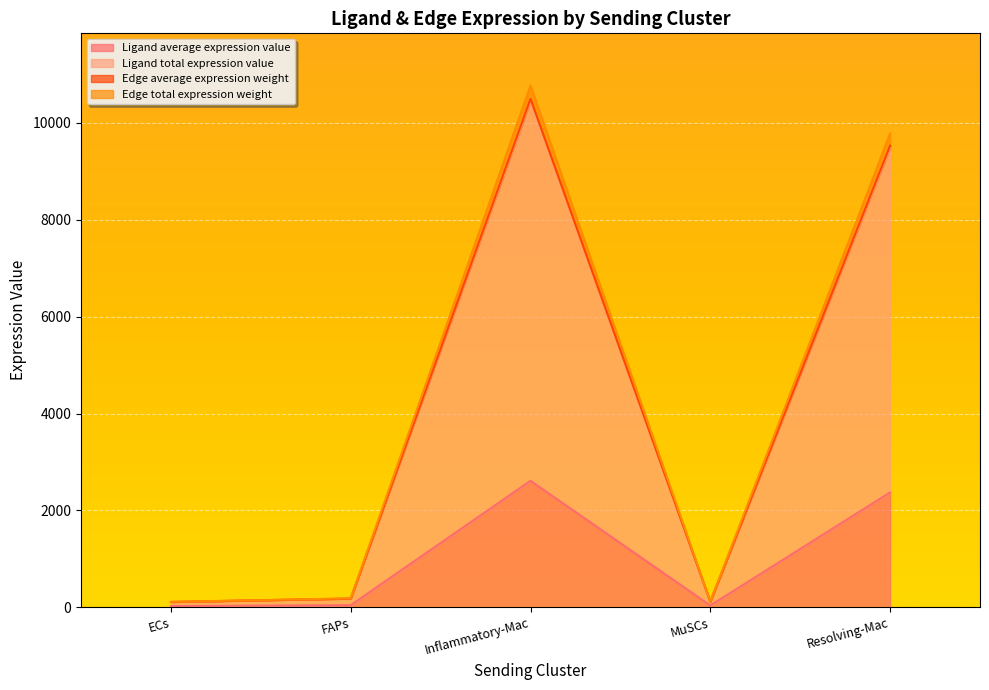

True or false: Ligand average expression value and Ligand total expression value intersect in this chart.

False